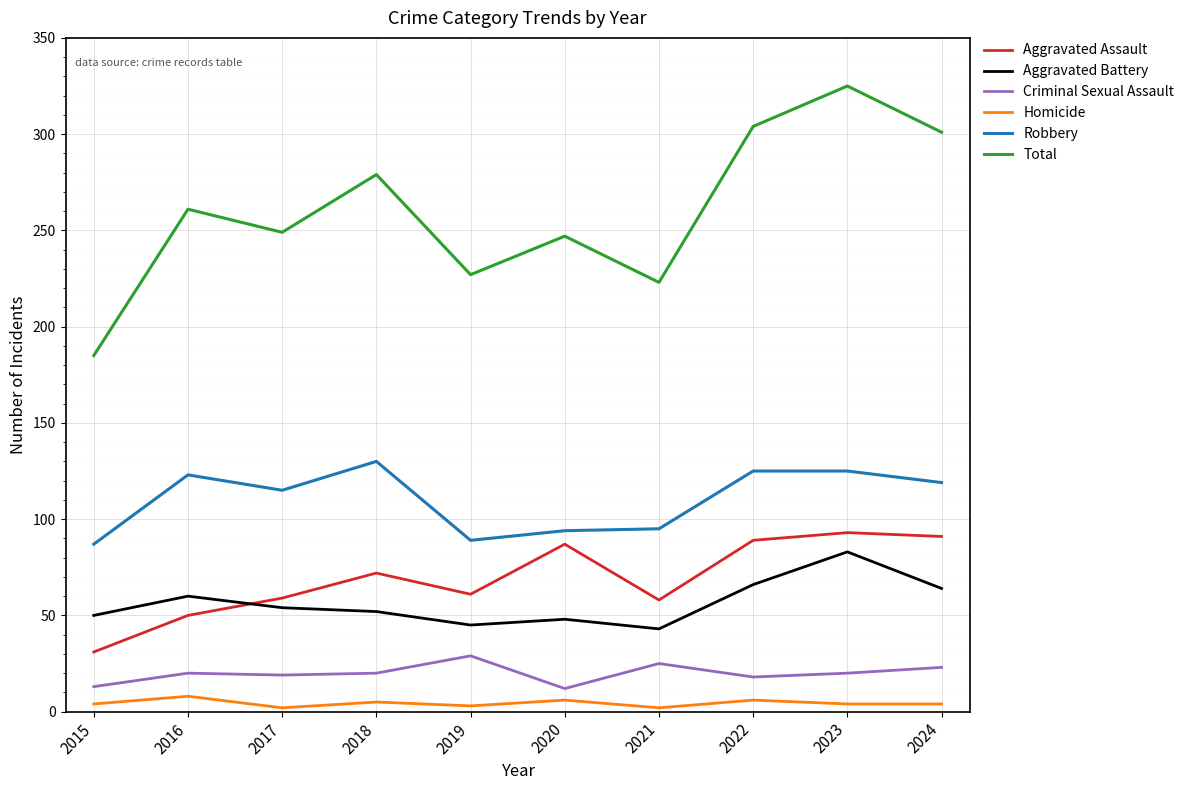

Which series has the largest range (max minus min)?

Total